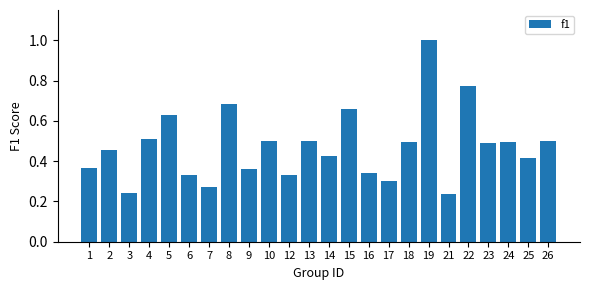

How many bars are there in total?

24